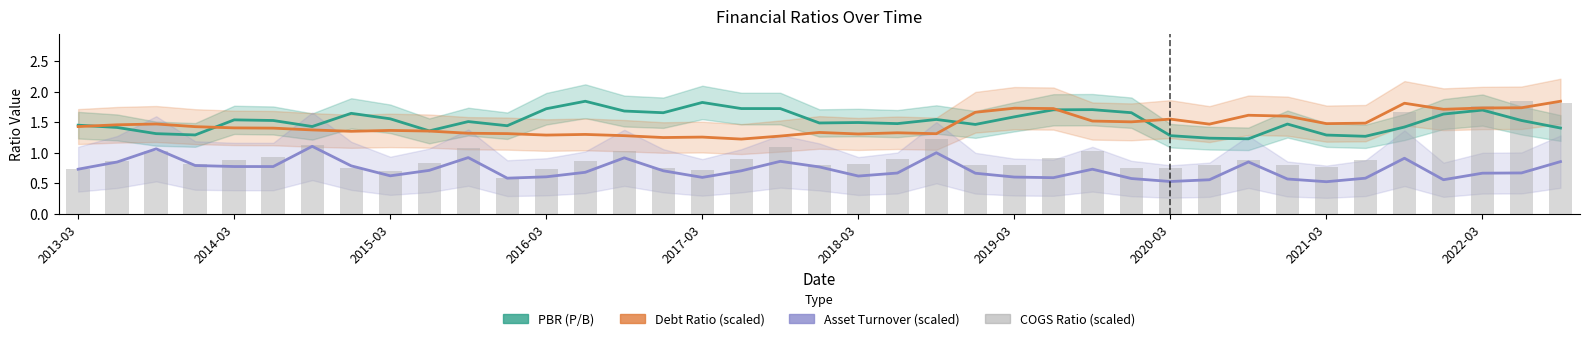

What is the approximate value of PBR (P/B) at 17?

1.7